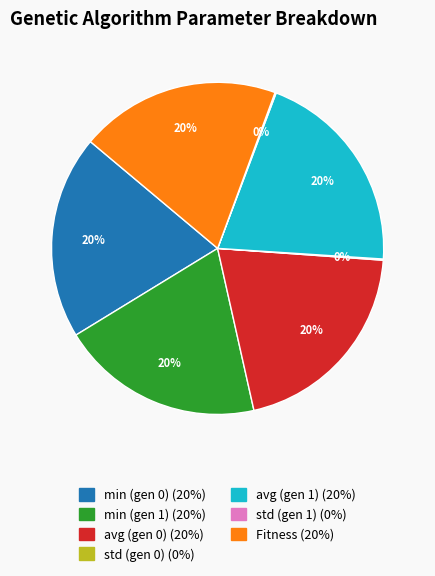

Does any single category account for the majority?

No